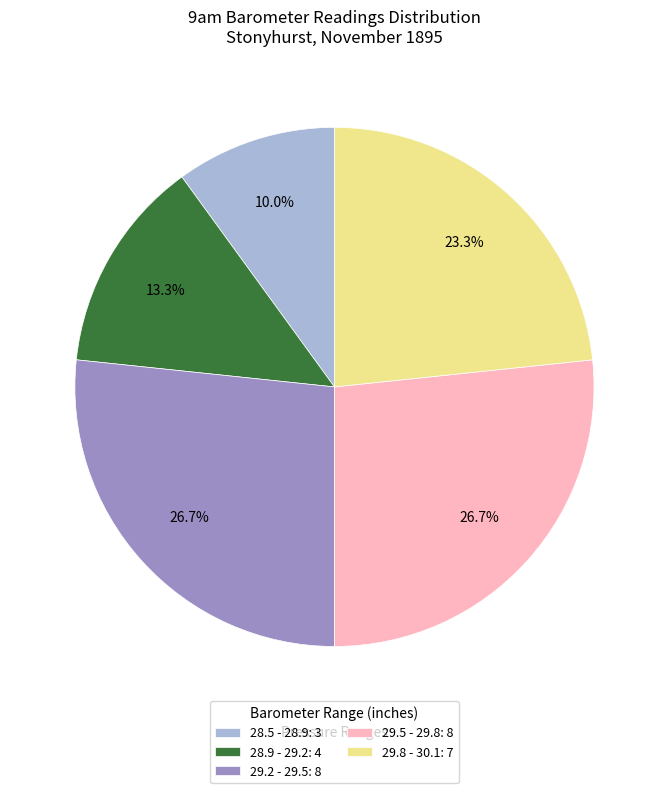

How many slices are in this pie chart?

5